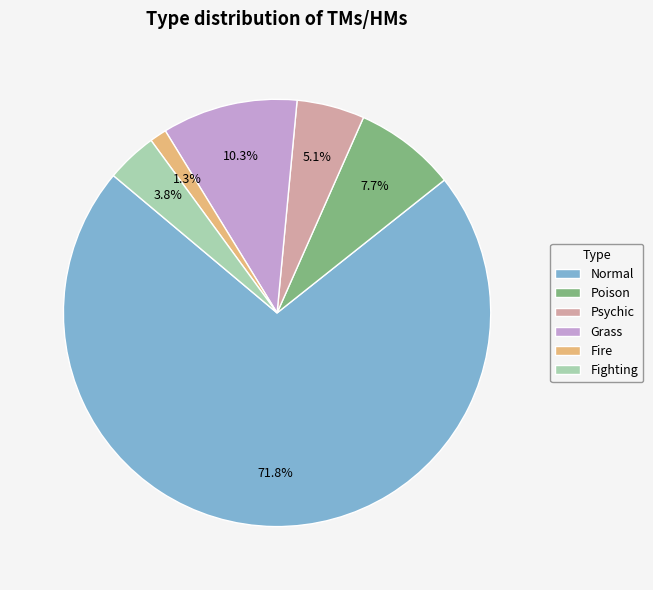

Which category has the smallest portion of the pie?

Fire